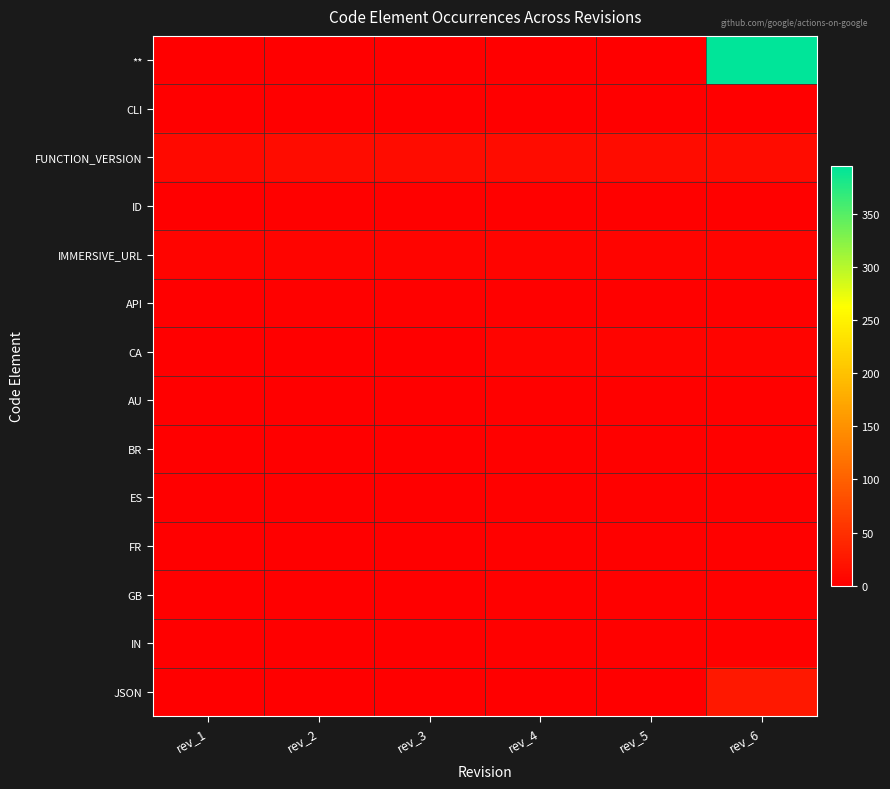

Reading left to right, extract all data points from this chart.

**: rev_1=0	rev_2=0	rev_3=0	rev_4=0	rev_5=0	rev_6=395
CLI: rev_1=0	rev_2=1	rev_3=1	rev_4=1	rev_5=1	rev_6=1
FUNCTION_VERSION: rev_1=10	rev_2=13	rev_3=13	rev_4=13	rev_5=13	rev_6=13
ID: rev_1=0	rev_2=3	rev_3=3	rev_4=3	rev_5=3	rev_6=3
IMMERSIVE_URL: rev_1=5	rev_2=5	rev_3=5	rev_4=5	rev_5=5	rev_6=5
API: rev_1=0	rev_2=3	rev_3=3	rev_4=3	rev_5=3	rev_6=3
CA: rev_1=0	rev_2=0	rev_3=0	rev_4=6	rev_5=6	rev_6=6
AU: rev_1=0	rev_2=0	rev_3=0	rev_4=3	rev_5=3	rev_6=3
BR: rev_1=0	rev_2=0	rev_3=0	rev_4=3	rev_5=3	rev_6=3
ES: rev_1=0	rev_2=0	rev_3=0	rev_4=3	rev_5=3	rev_6=3
FR: rev_1=0	rev_2=0	rev_3=0	rev_4=3	rev_5=3	rev_6=3
GB: rev_1=0	rev_2=0	rev_3=0	rev_4=3	rev_5=3	rev_6=3
IN: rev_1=0	rev_2=0	rev_3=0	rev_4=3	rev_5=3	rev_6=3
JSON: rev_1=0	rev_2=0	rev_3=0	rev_4=0	rev_5=0	rev_6=25